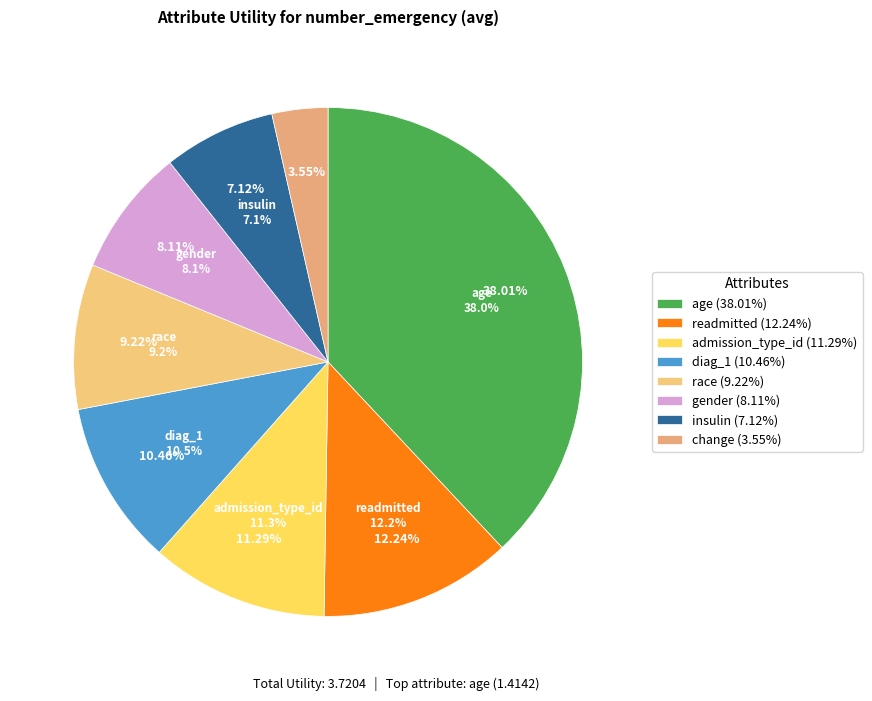

To the nearest percent, what portion does admission_type_id represent?

11%